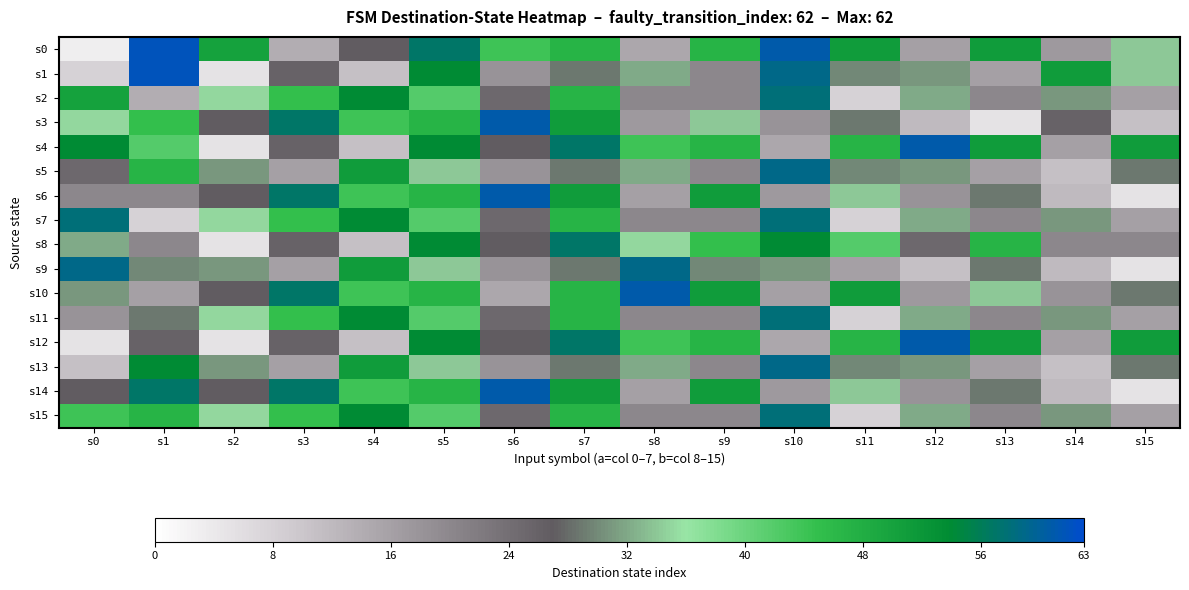

Which has a higher value, s12 or s7?

s7